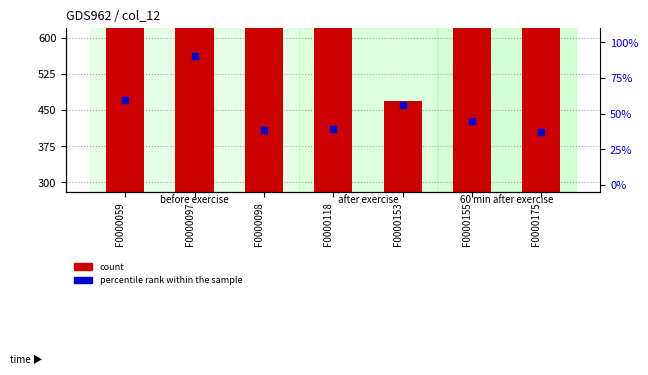

Which series reaches the maximum Y coordinate?

count